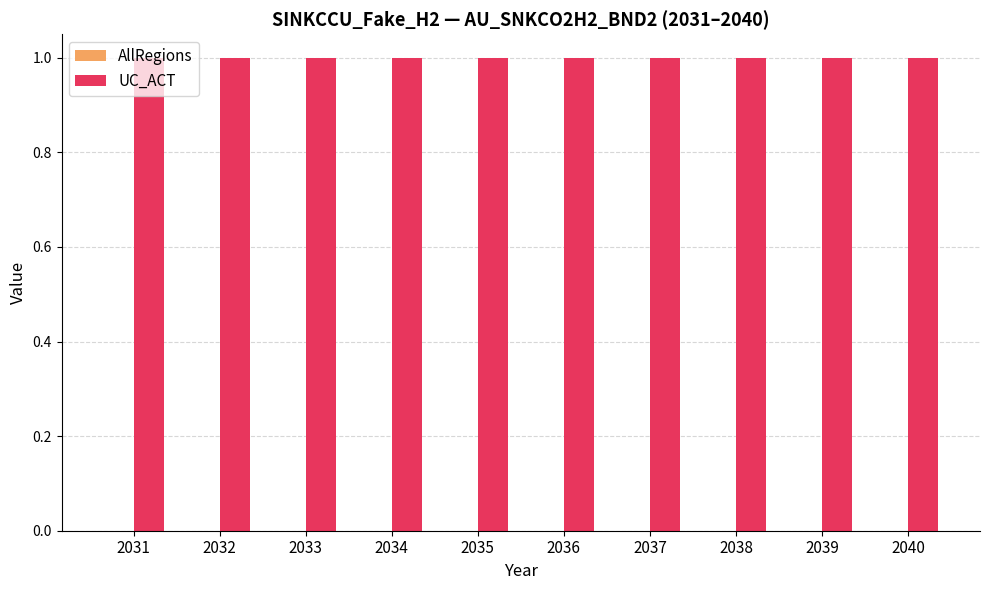

List the labels in order of AllRegions value, largest first.

2031, 2032, 2033, 2034, 2035, 2036, 2037, 2038, 2039, 2040